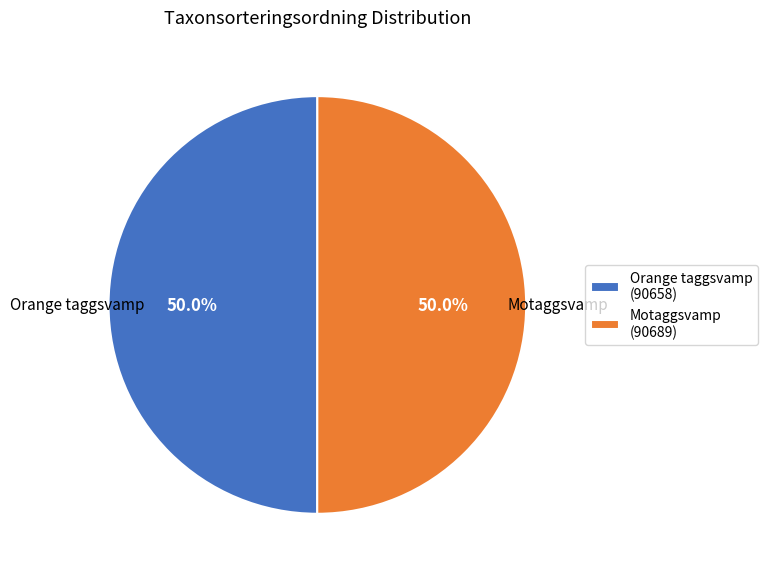

To the nearest percent, what portion does Orange taggsvamp represent?

50%